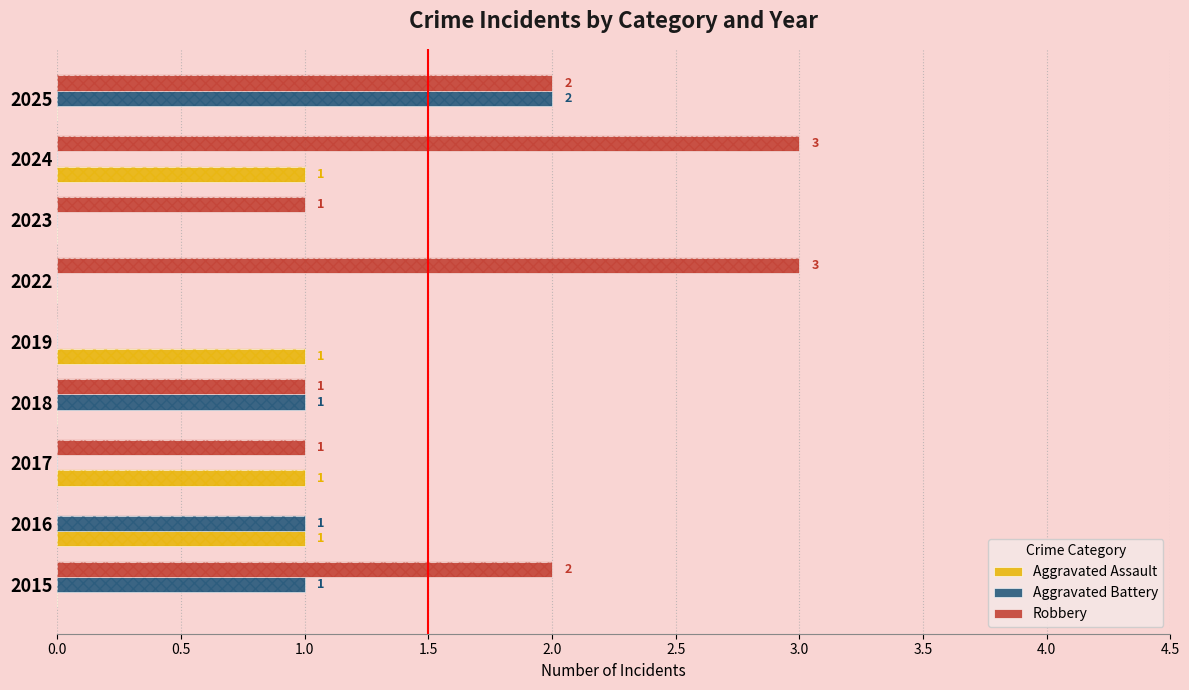

Is it true that Aggravated Assault equals 1 at 2017?

True